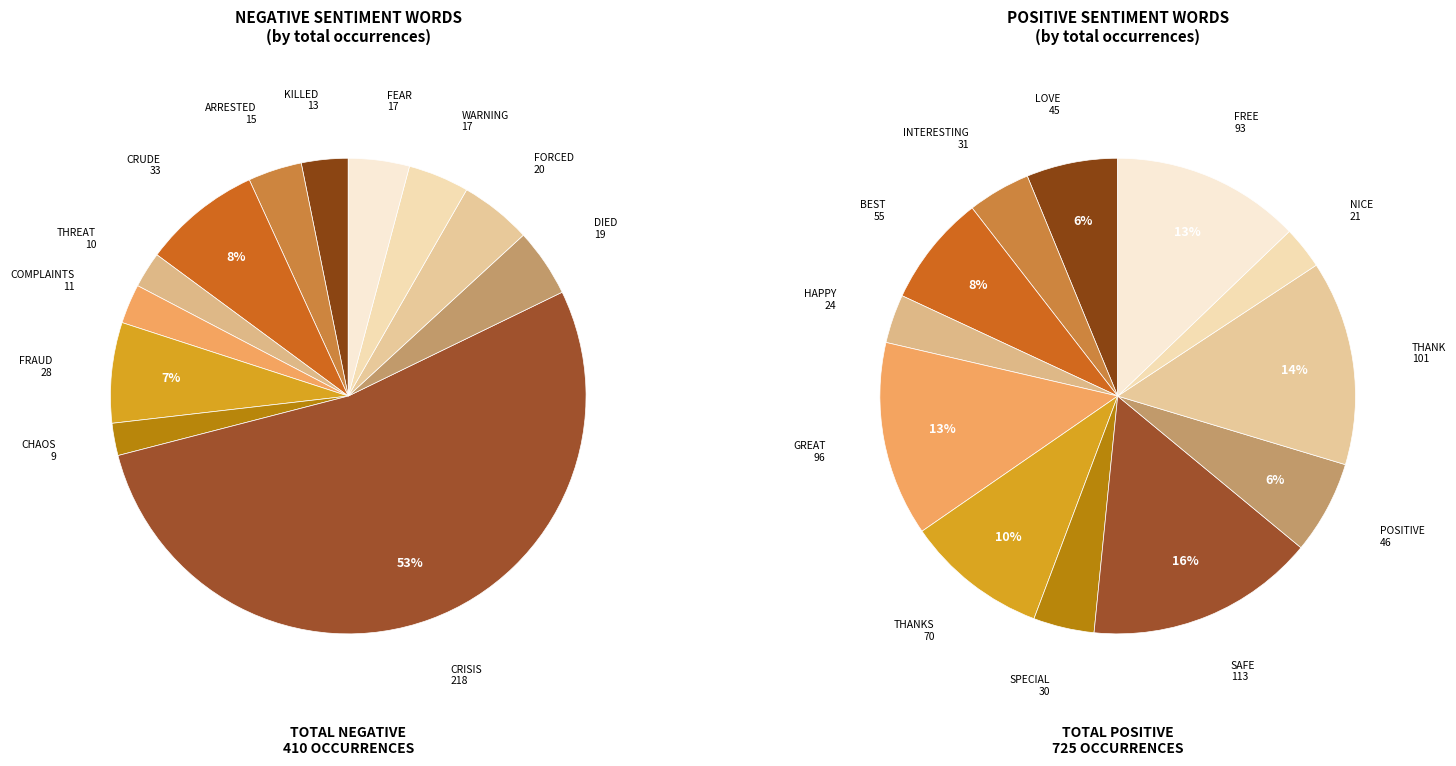

How many segments does this pie chart have?

12